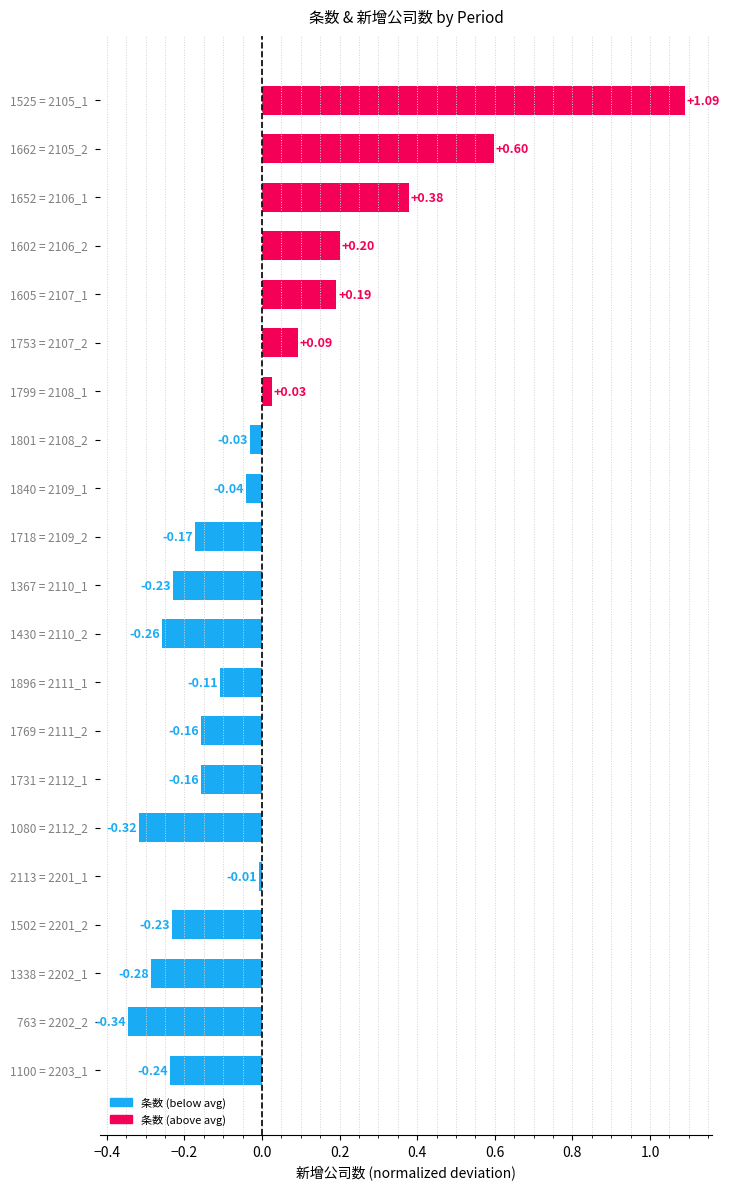

What is the difference between the maximum and minimum values?

1.4